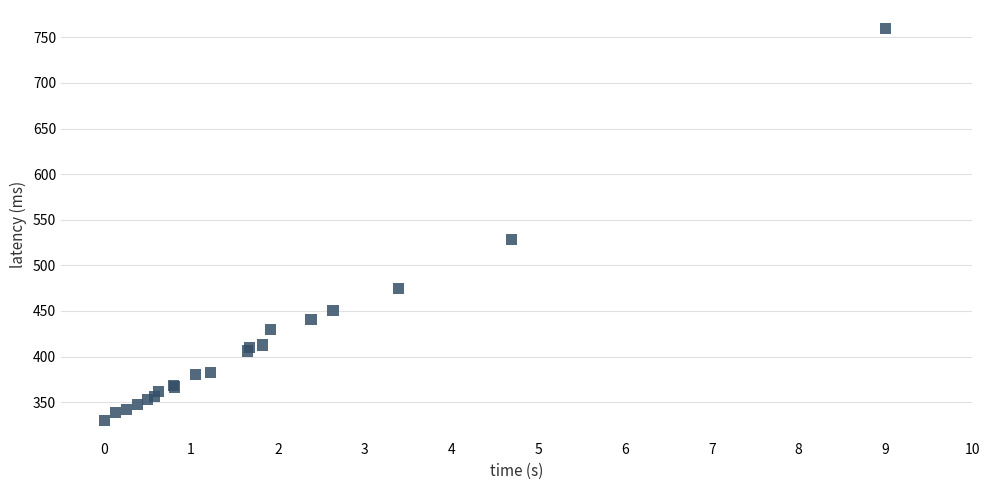

What Y value in the scatter plot is closest to 545?

528.7